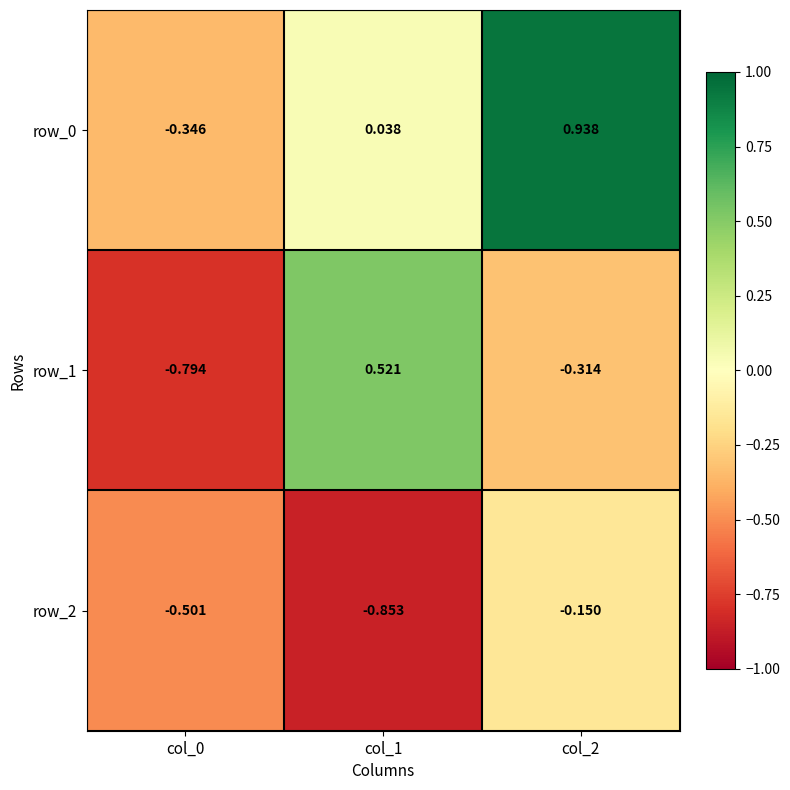

Is the value of row_0 at col_2 greater than the value of row_1 at col_2?

Yes